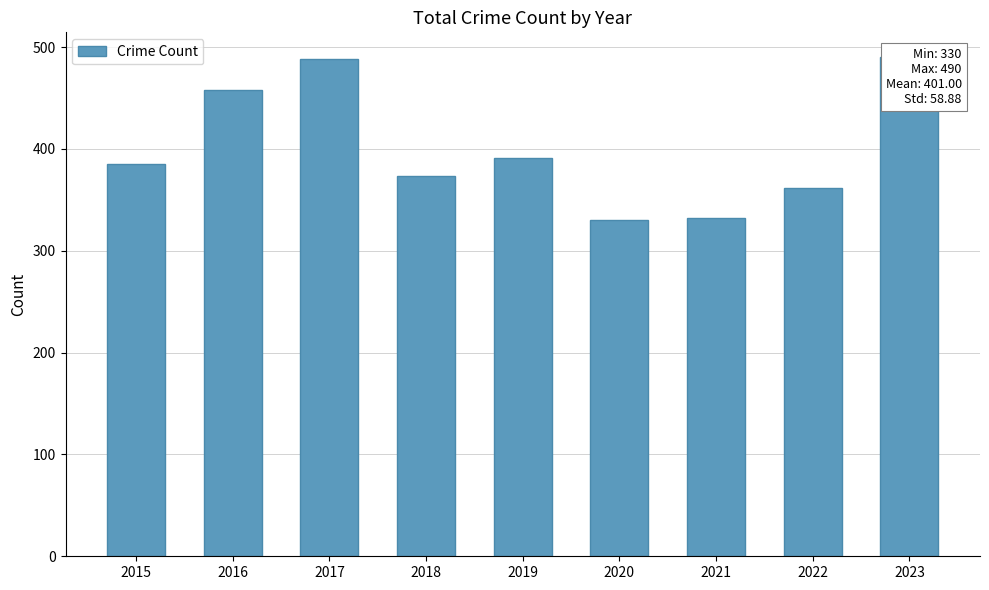

Are the bars grouped side by side (vs. stacked)?

No